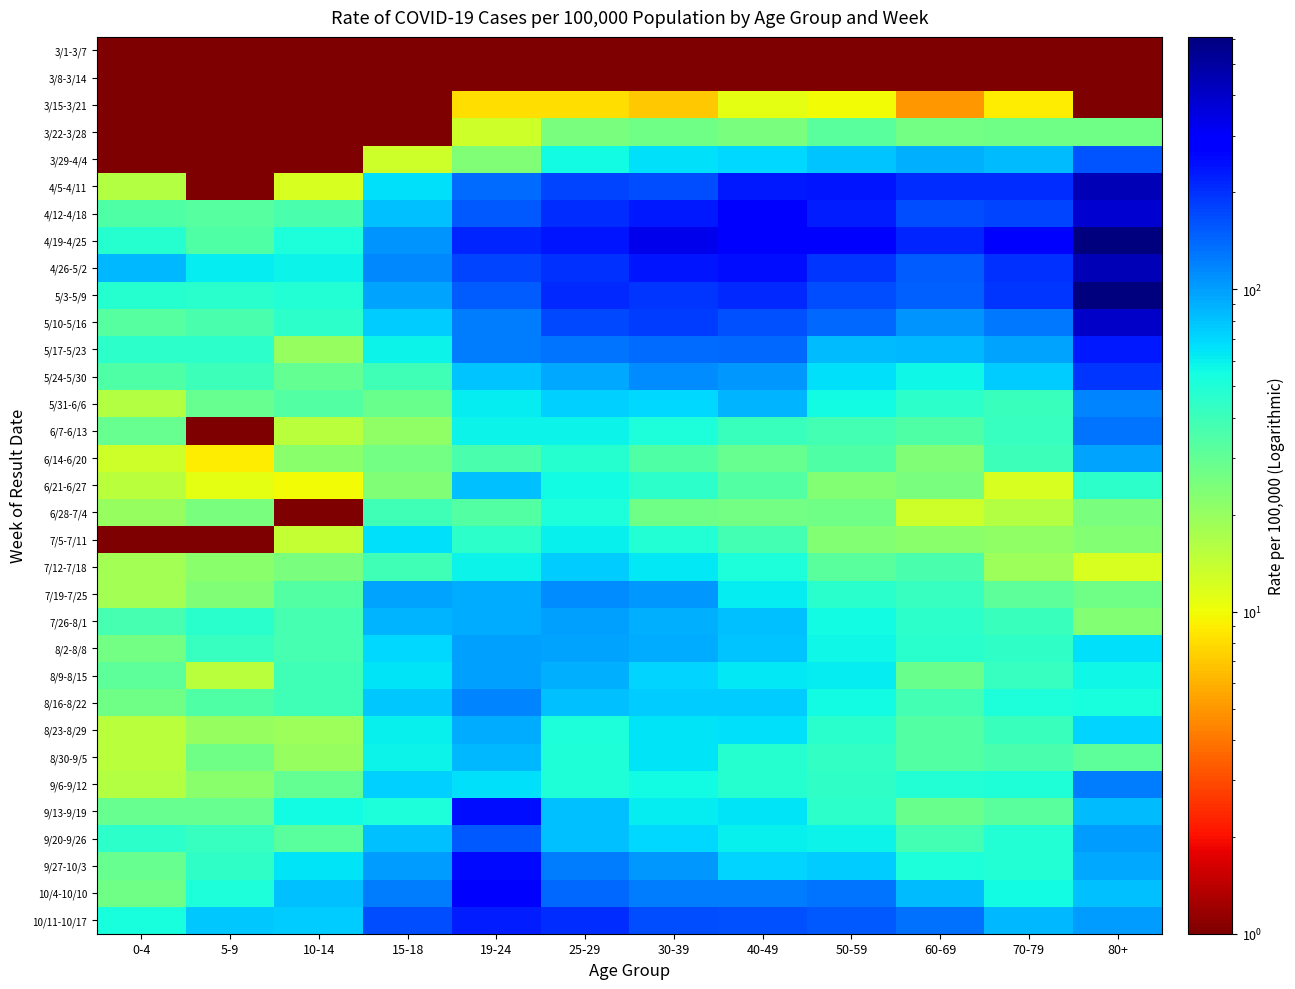

Rank the series by their maximum value, from highest to lowest.

5/3-5/9, 4/19-4/25, 4/5-4/11, 4/26-5/2, 5/10-5/16, 4/12-4/18, 10/4-10/10, 9/27-10/3, 9/13-9/19, 5/17-5/23, 10/11-10/17, 5/24-5/30, 3/29-4/4, 9/20-9/26, 6/7-6/13, 9/6-9/12, 8/16-8/22, 5/31-6/6, 7/19-7/25, 8/9-8/15, 7/26-8/1, 8/2-8/8, 6/14-6/20, 8/23-8/29, 8/30-9/5, 6/21-6/27, 7/12-7/18, 7/5-7/11, 6/28-7/4, 3/22-3/28, 3/15-3/21, 3/1-3/7, 3/8-3/14